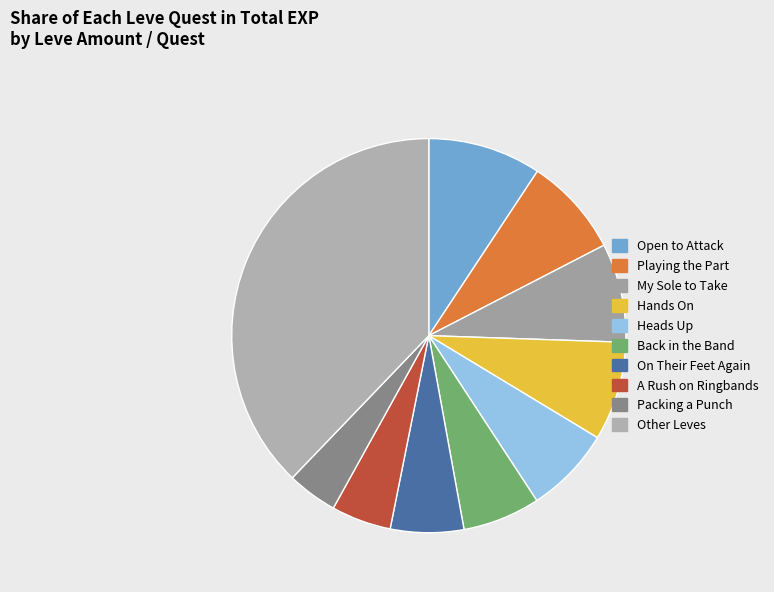

What is the largest slice in the pie chart?

Other Leves